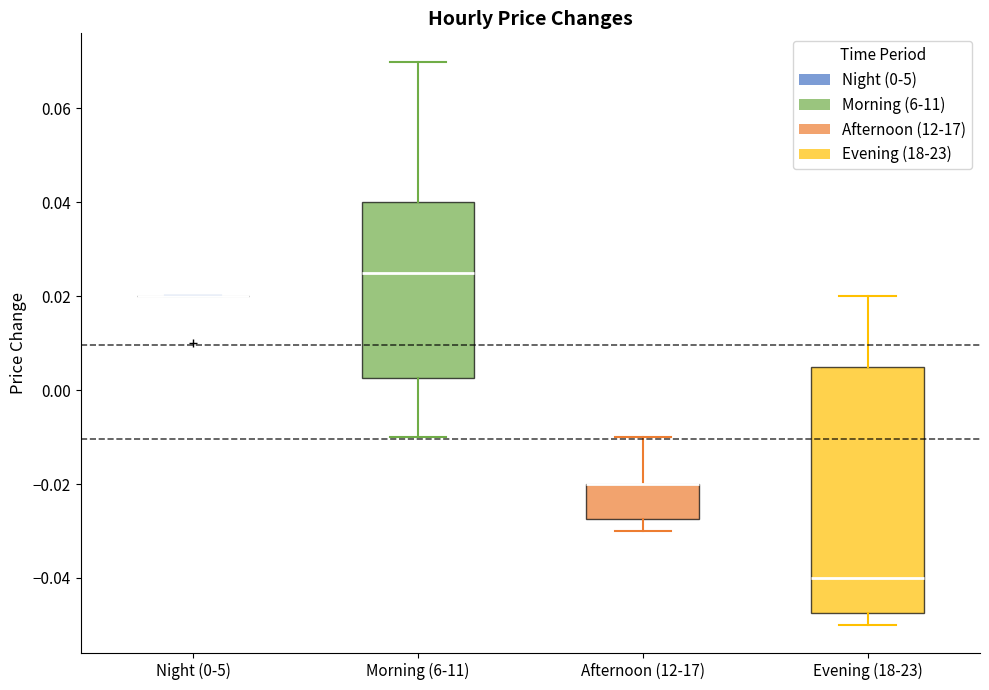

Which box is the tallest, from its lower edge to its upper edge?

Evening (18-23)